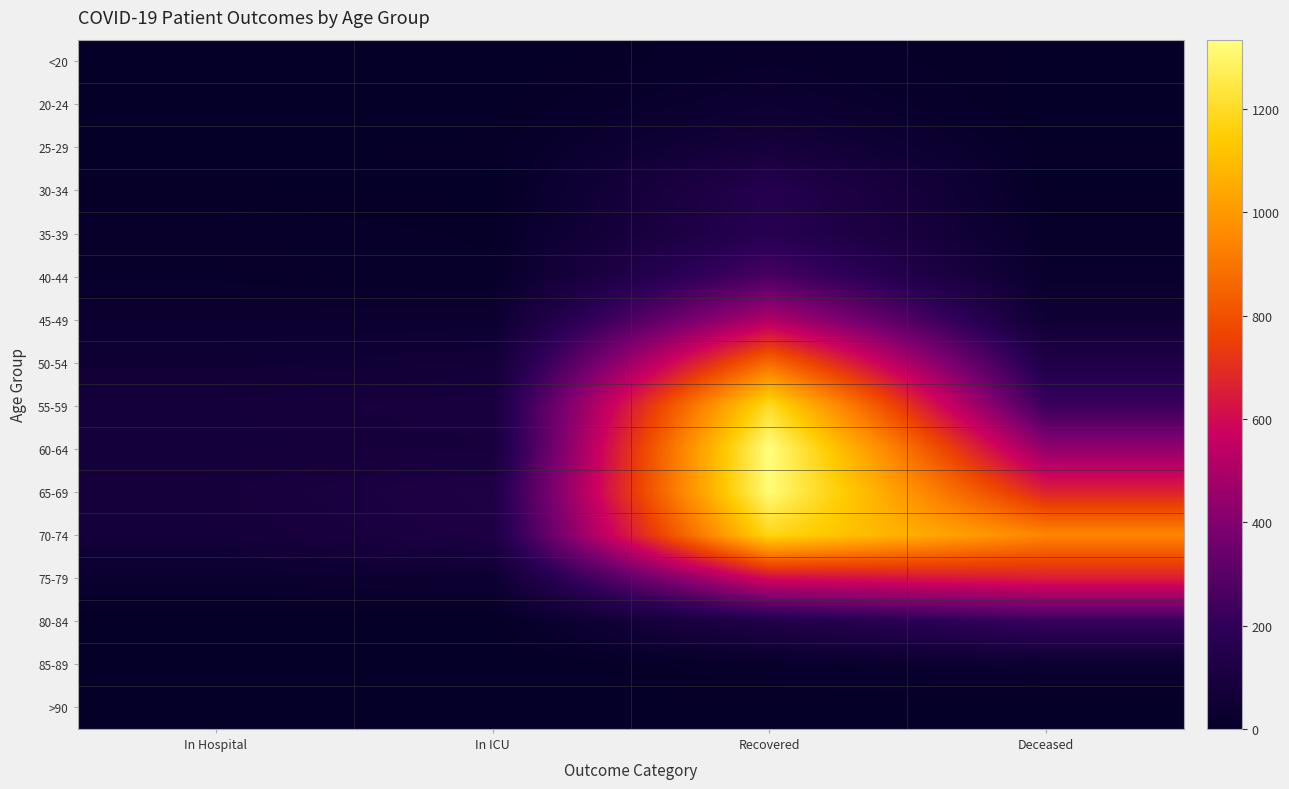

Which series has the largest total across all categories?

70-74